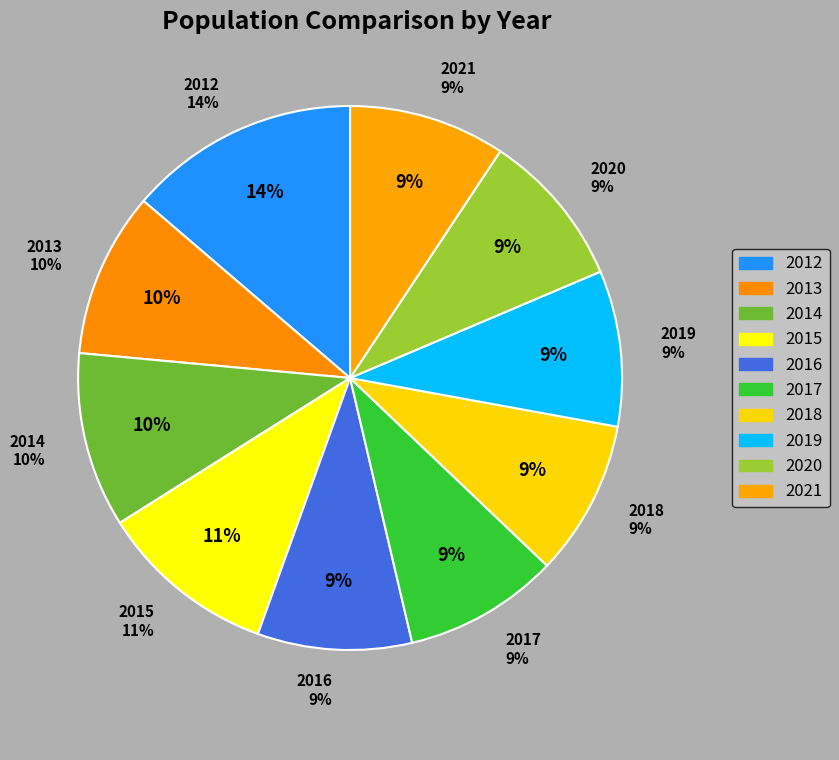

Which slice is the largest?

2012